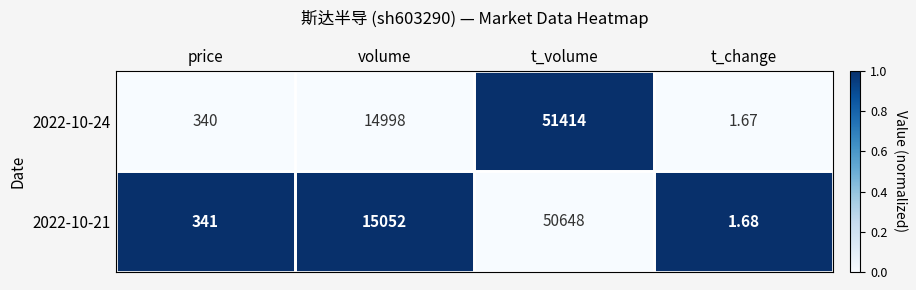

Which category has the highest value across all series?

t_volume